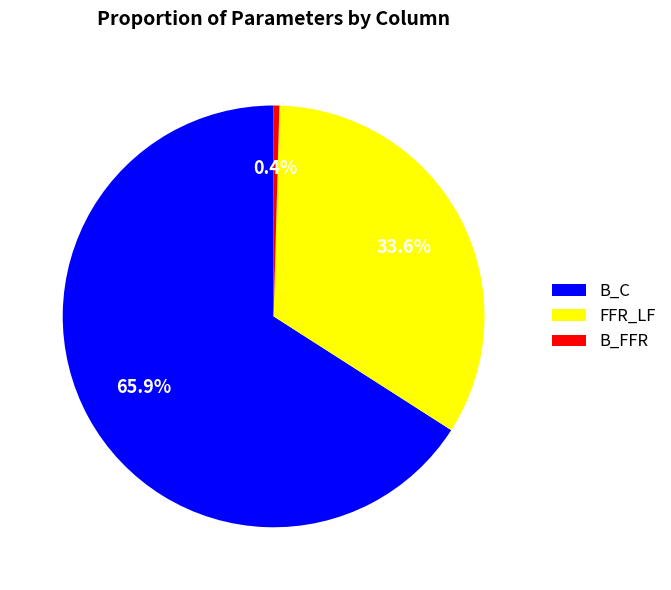

To the nearest percent, what is the difference between the FFR_LF and B_FFR slice percentages?

33%